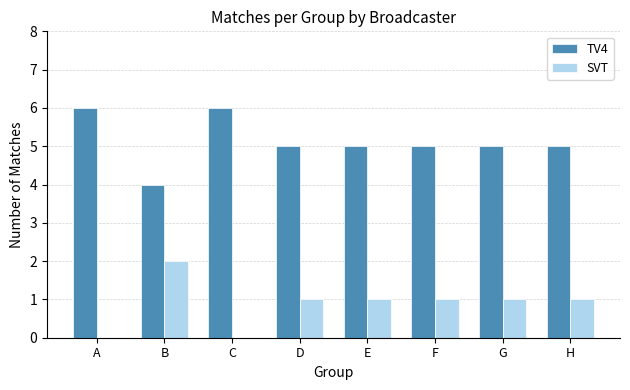

Where does the SVT series first go above 1?

B